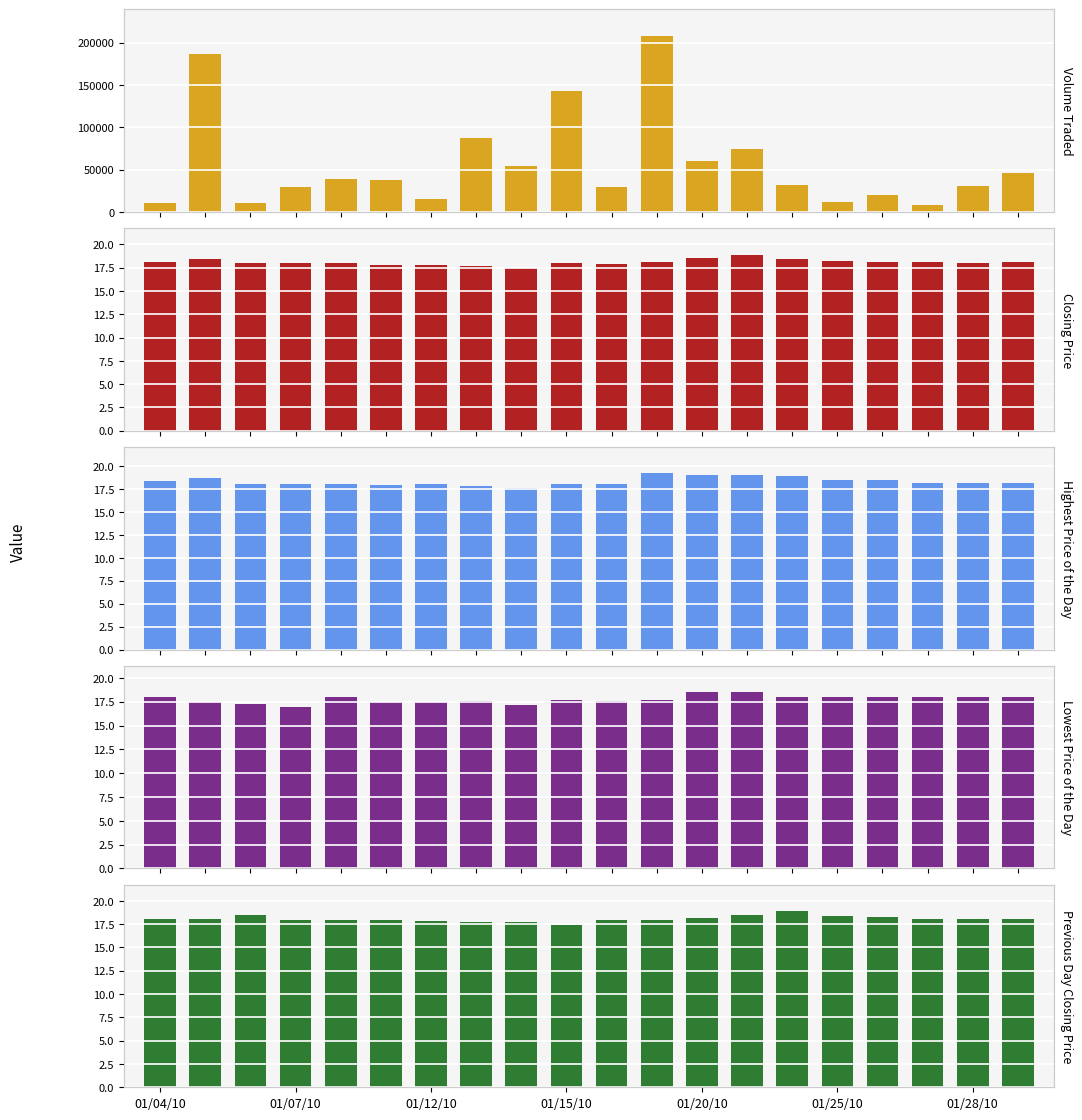

Which series has the largest total across all categories?

Volume Traded